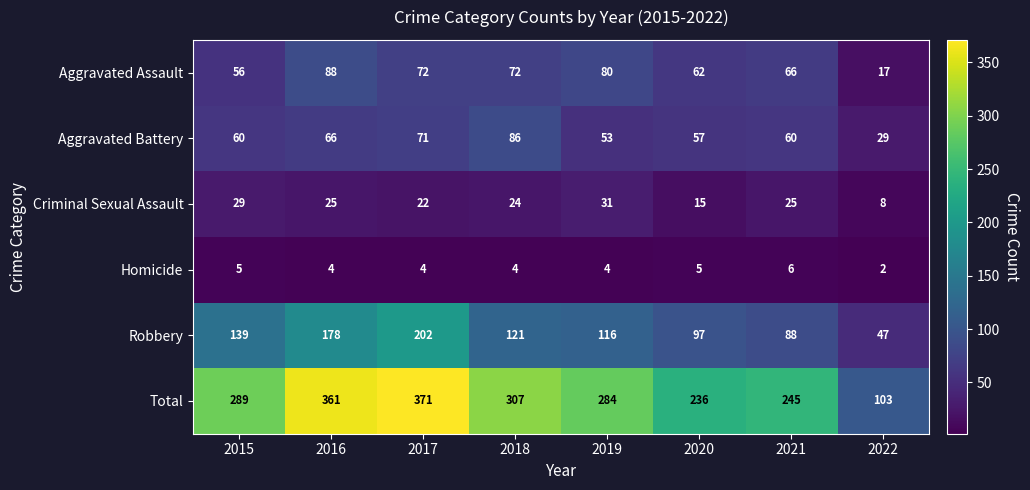

What is the highest value of the Aggravated Assault series?

88